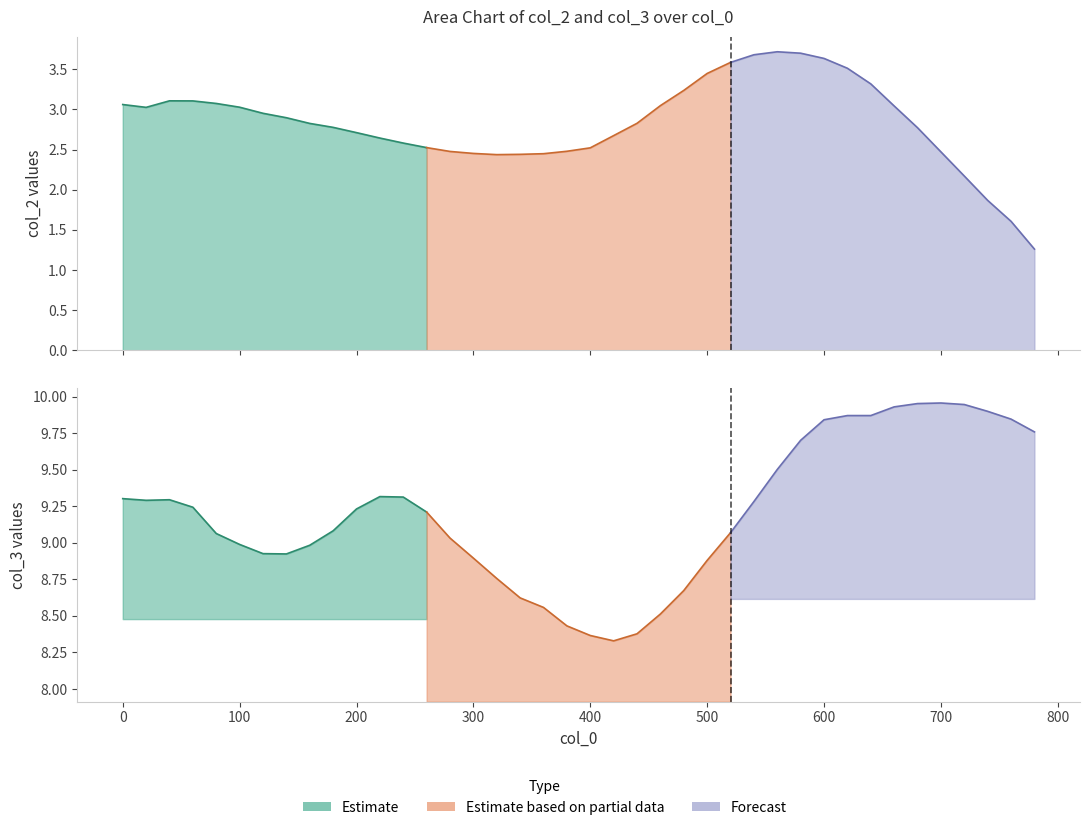

How many data points in Estimate are above 9?

10